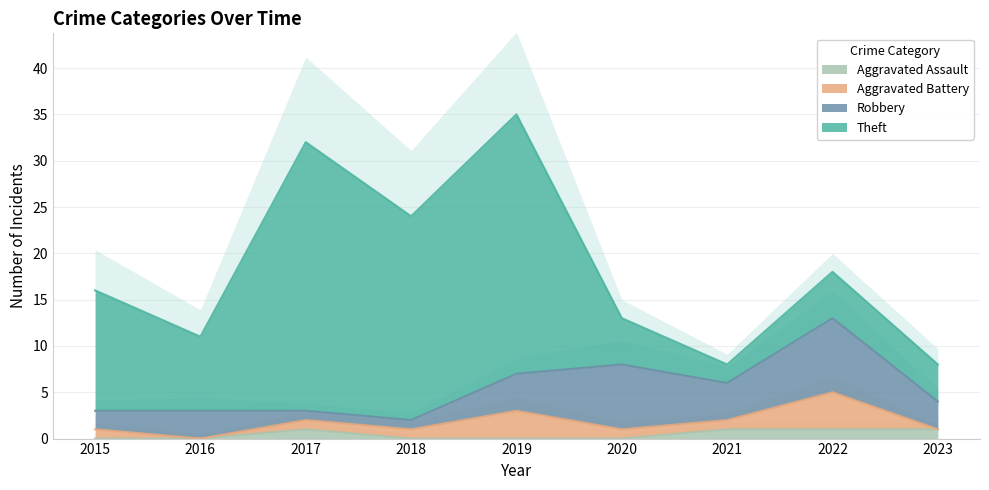

The Aggravated Assault series shows 0 at 2019. True or false?

True